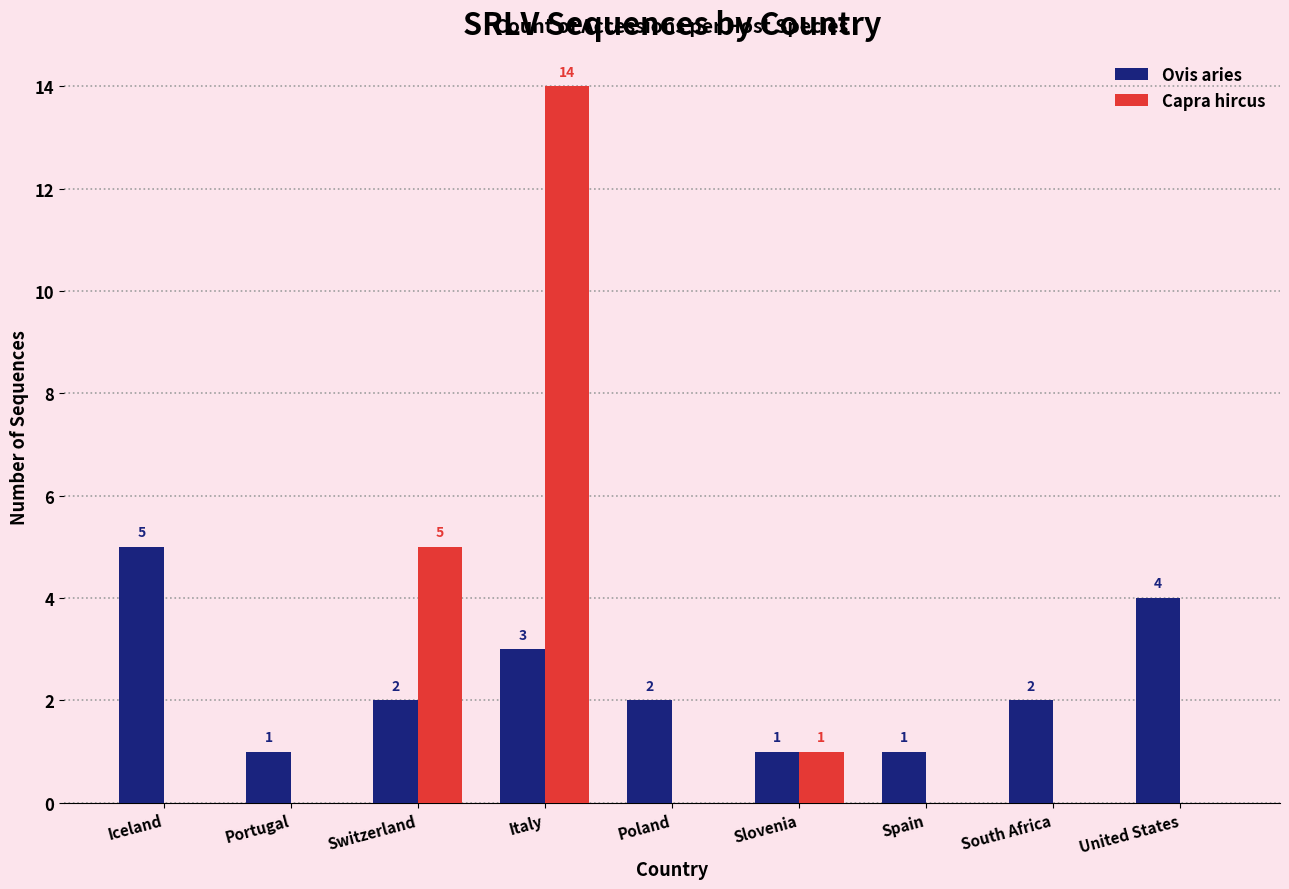

What is the average value of the Capra hircus series?

2